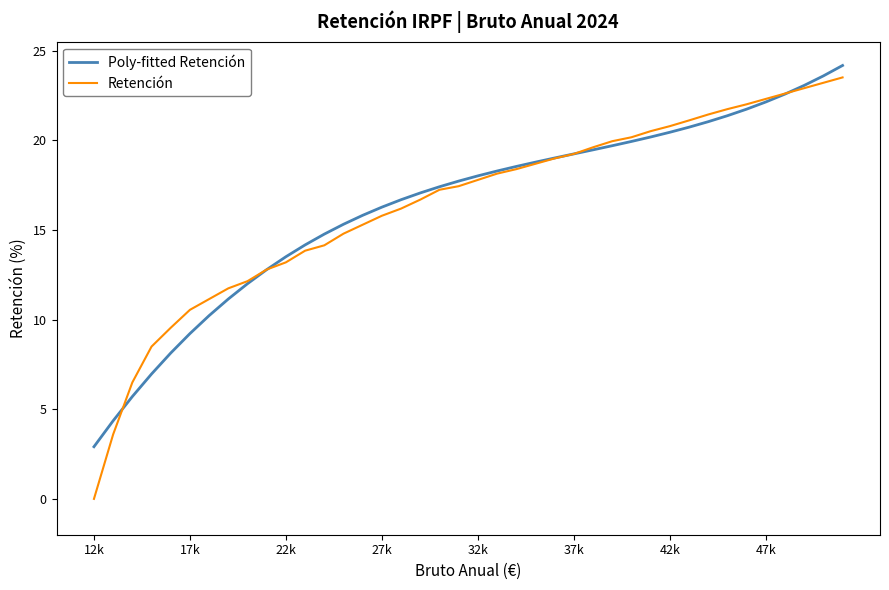

What is the maximum value for Retención?

23.5